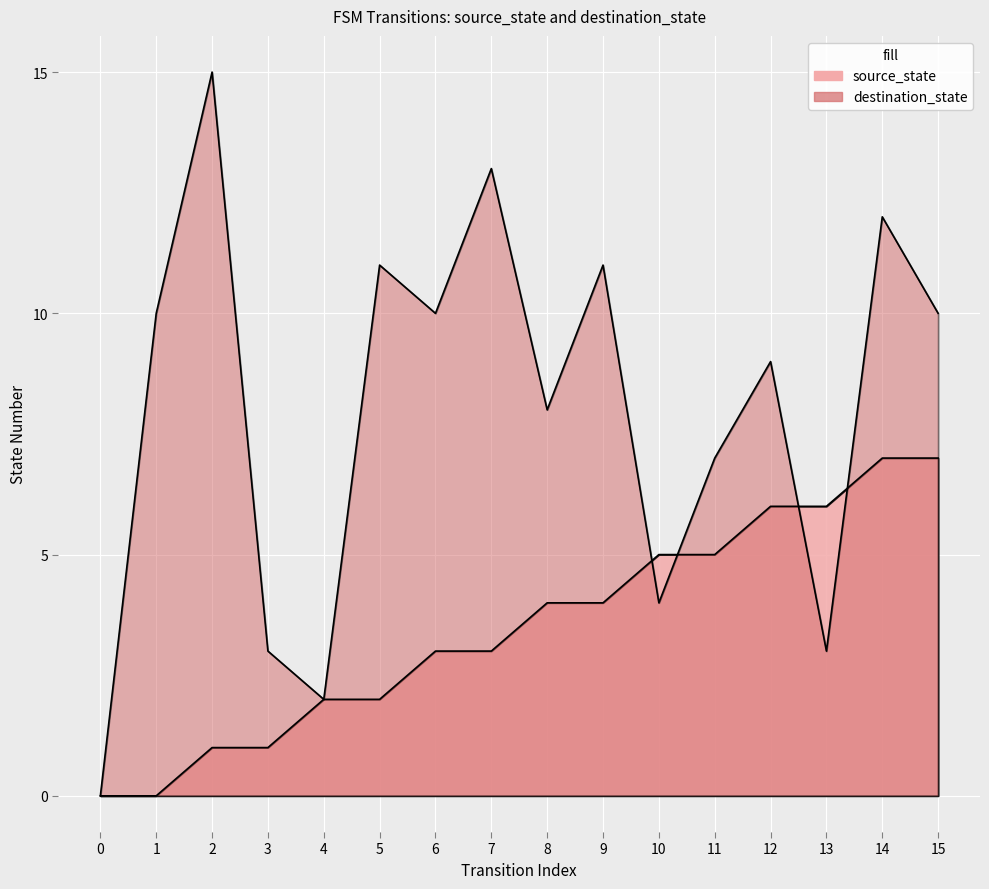

What is the value of the source_state point at the 3rd from the left?

1